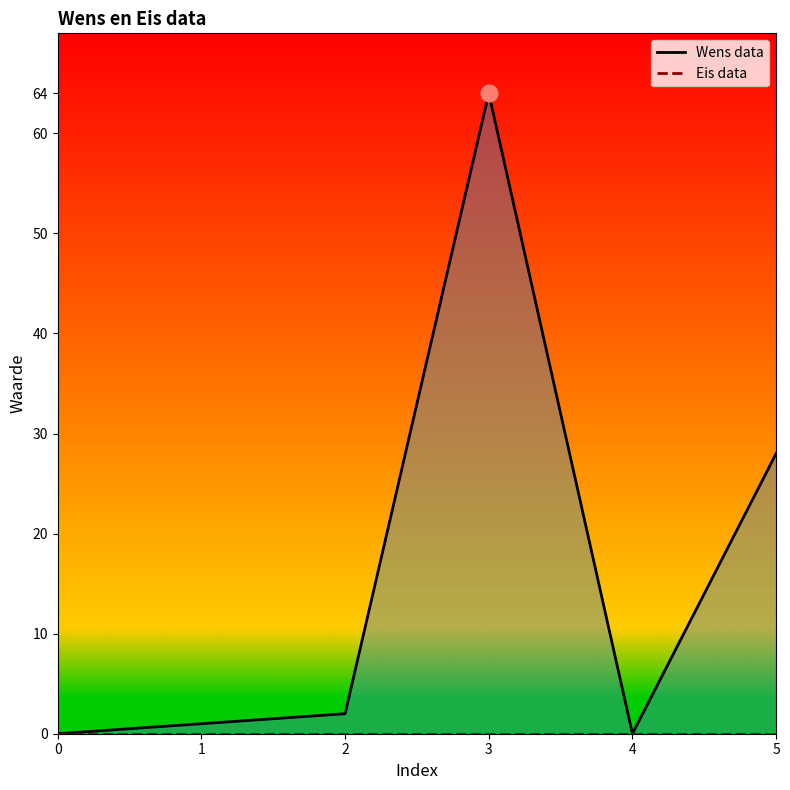

The value of Wens data at 0 is 0. True or false?

True